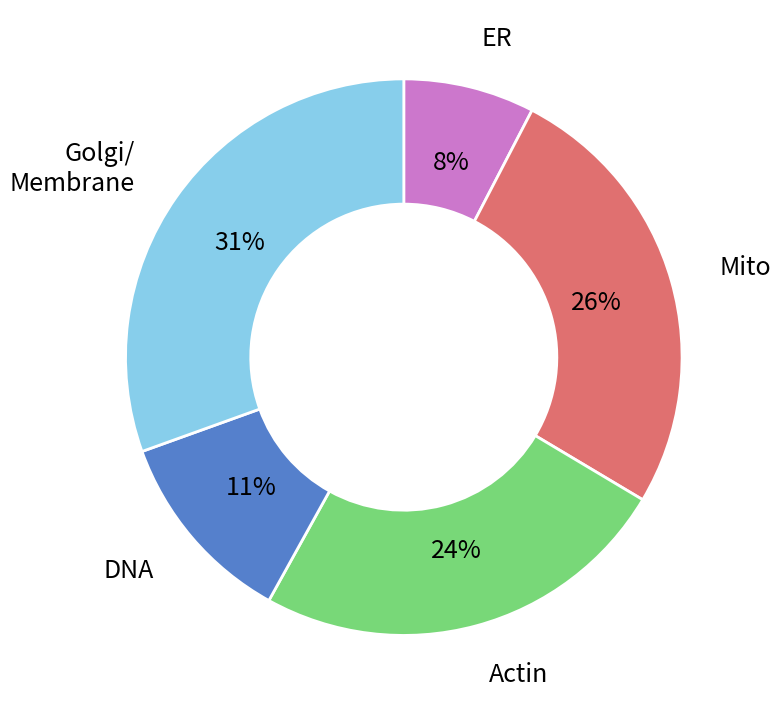

Is there a majority slice in this chart?

No